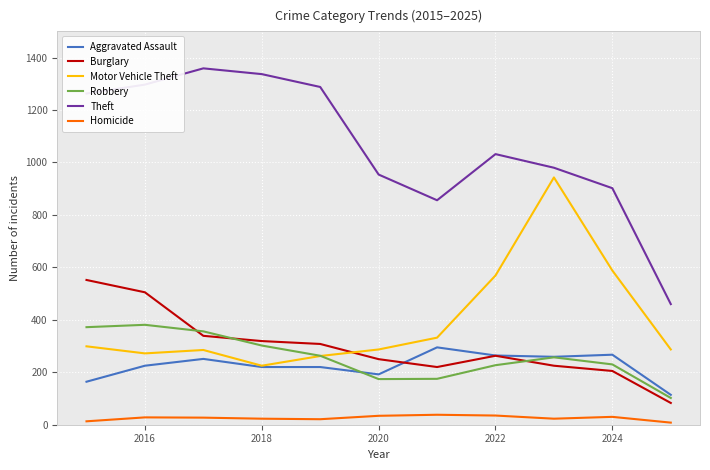

True or false: Homicide and Aggravated Assault cross at least once.

False